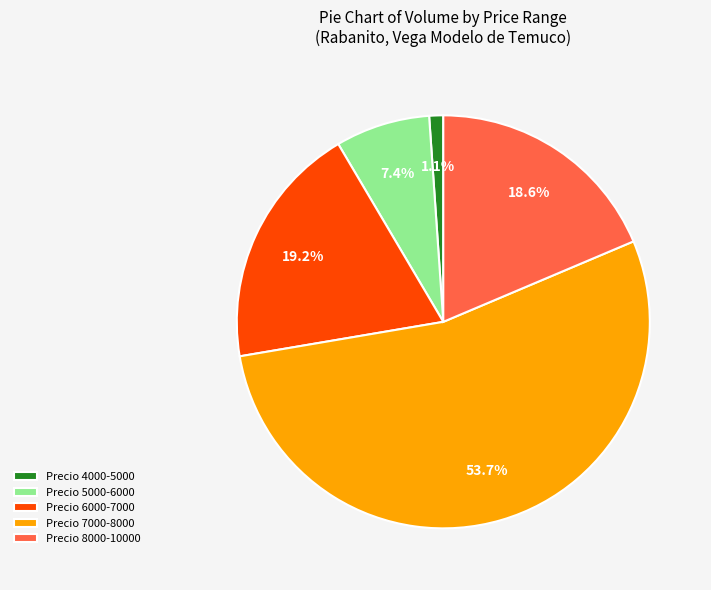

Combined, do Precio 7000-8000 and Precio 8000-10000 account for over 50%?

Yes